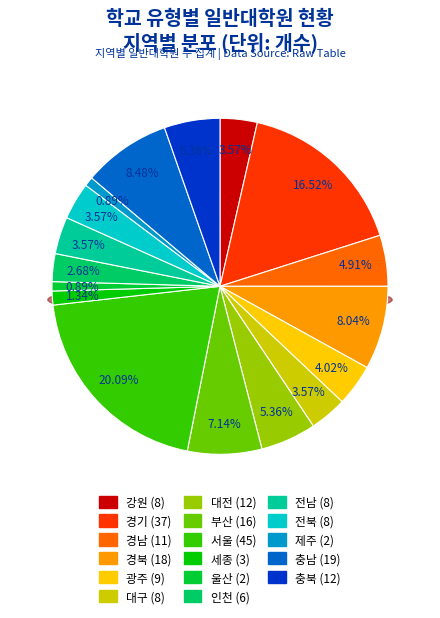

Count the number of slices in the pie.

17